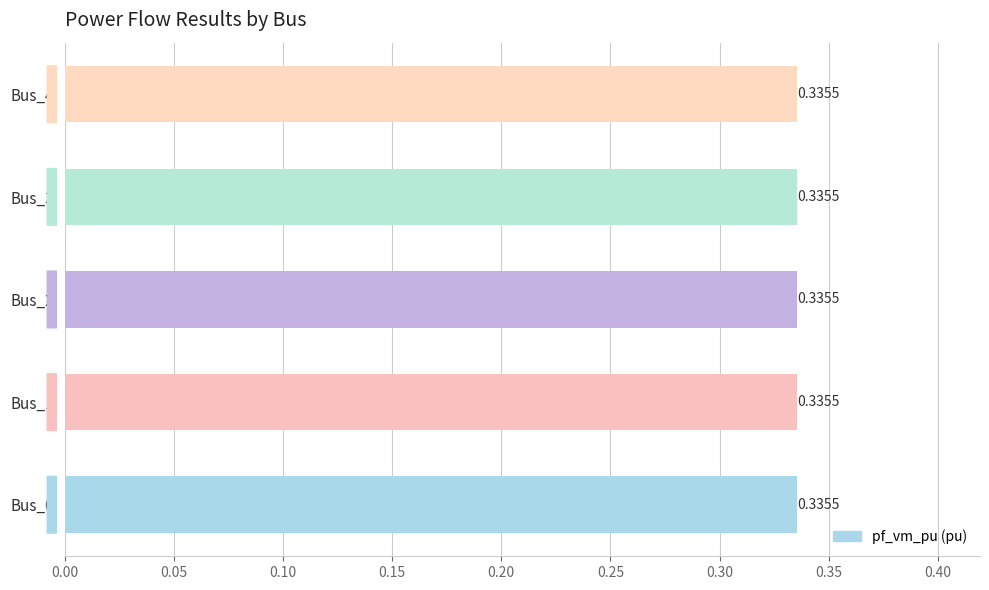

Which has a higher value, Bus_1 or Bus_2?

Bus_2